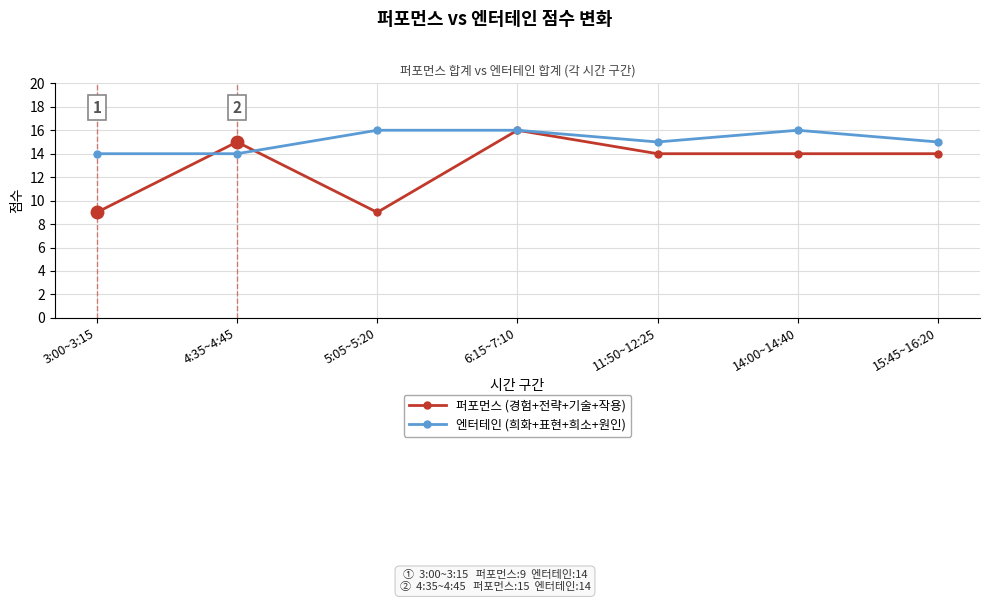

True or false: 엔터테인 (희화+표현+희소+원인) has more than 2 points higher than both neighbors.

False